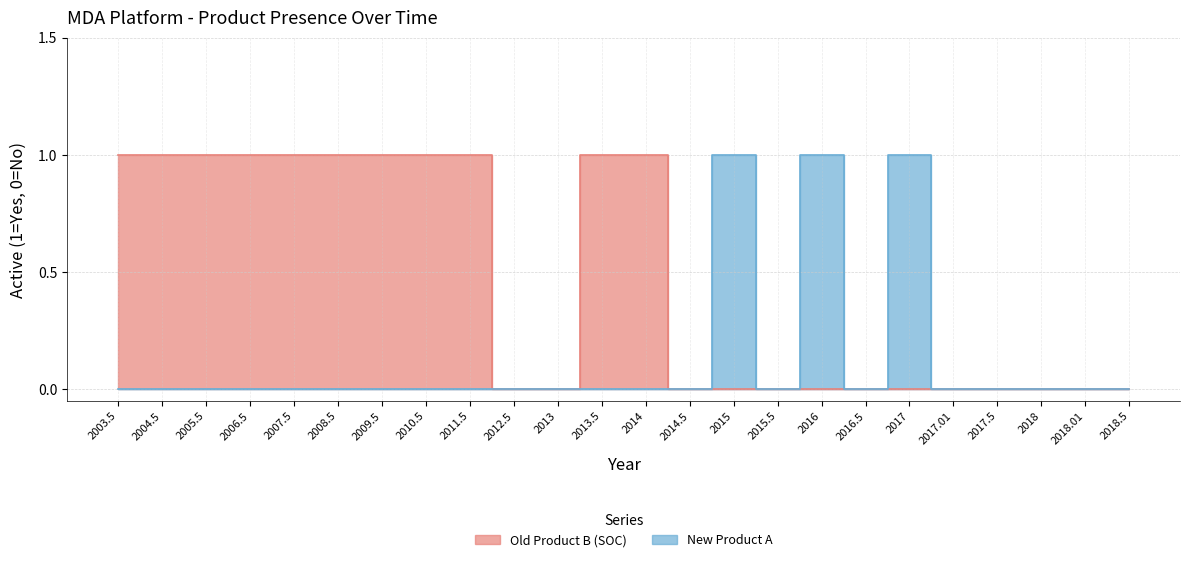

Which series has the widest spread of values?

Old Product B (SOC)